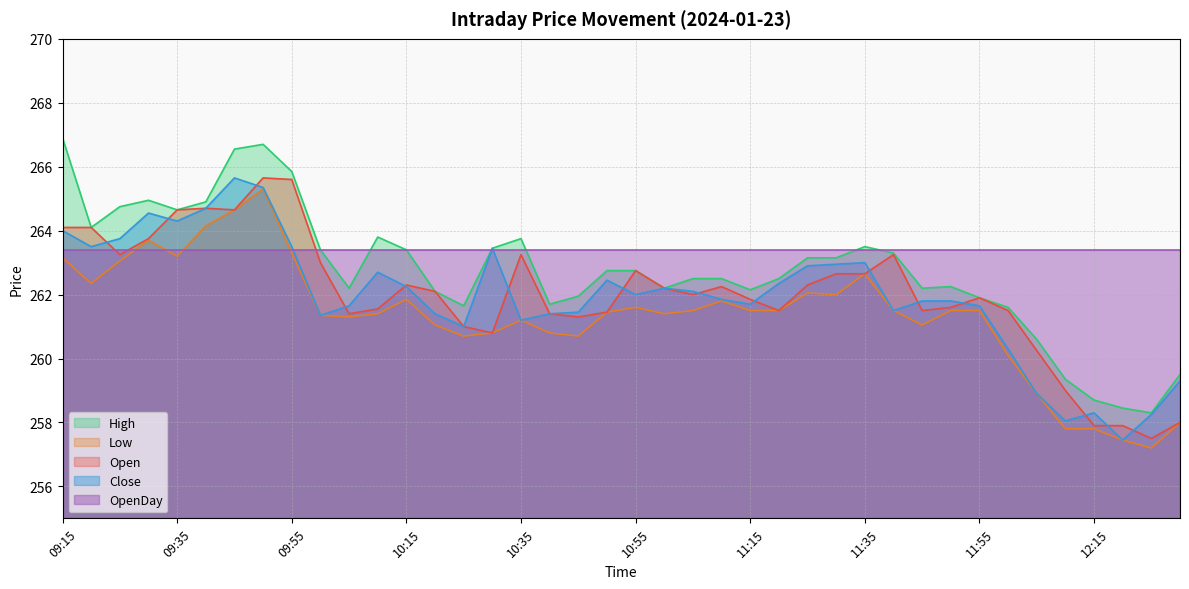

Is the value of High at 10:45 greater than the value of Open at 10:45?

Yes